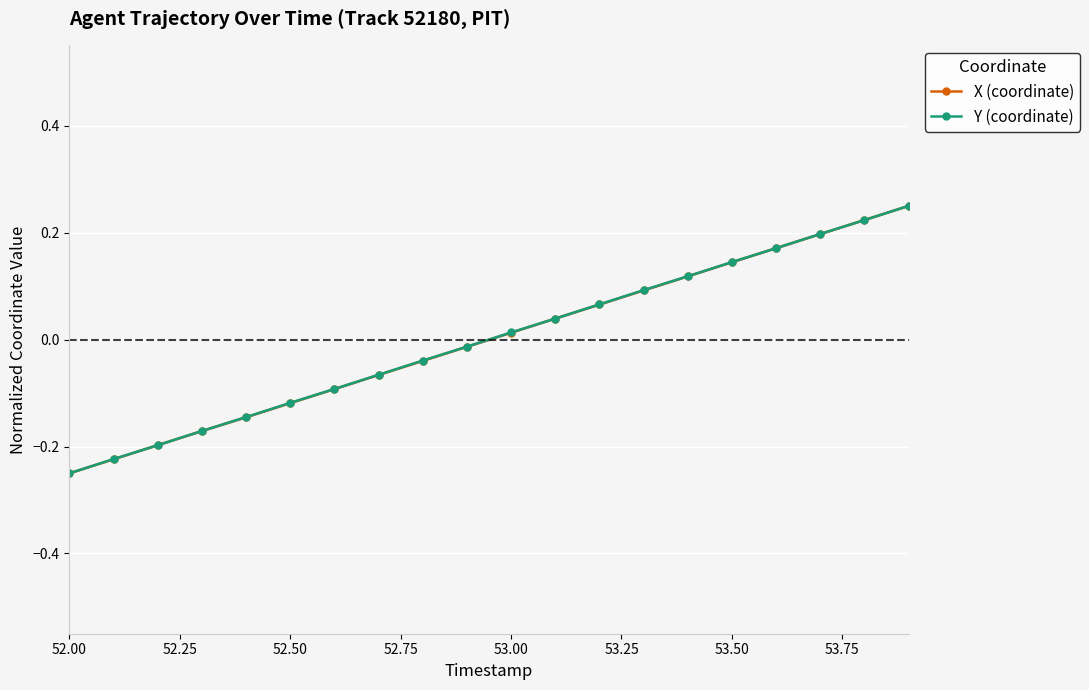

True or false: X (coordinate) has more than 2 points higher than both neighbors.

False